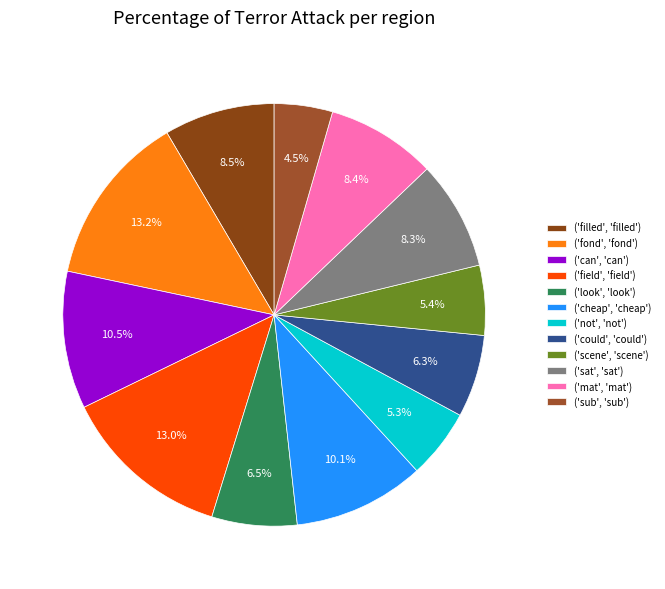

How many slices are in this pie chart?

12